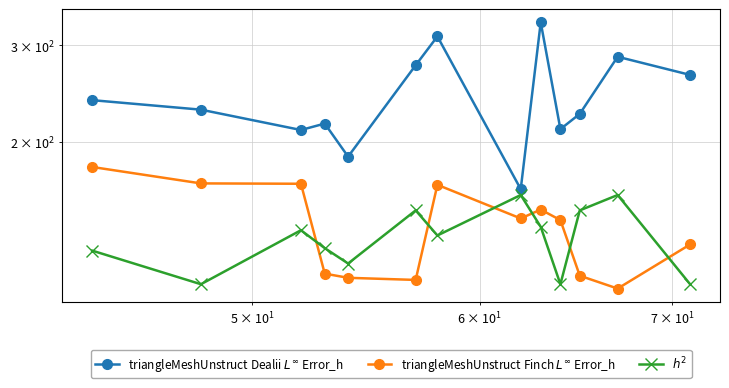

True or false: $h^2$ has more than 2 points higher than both neighbors.

True